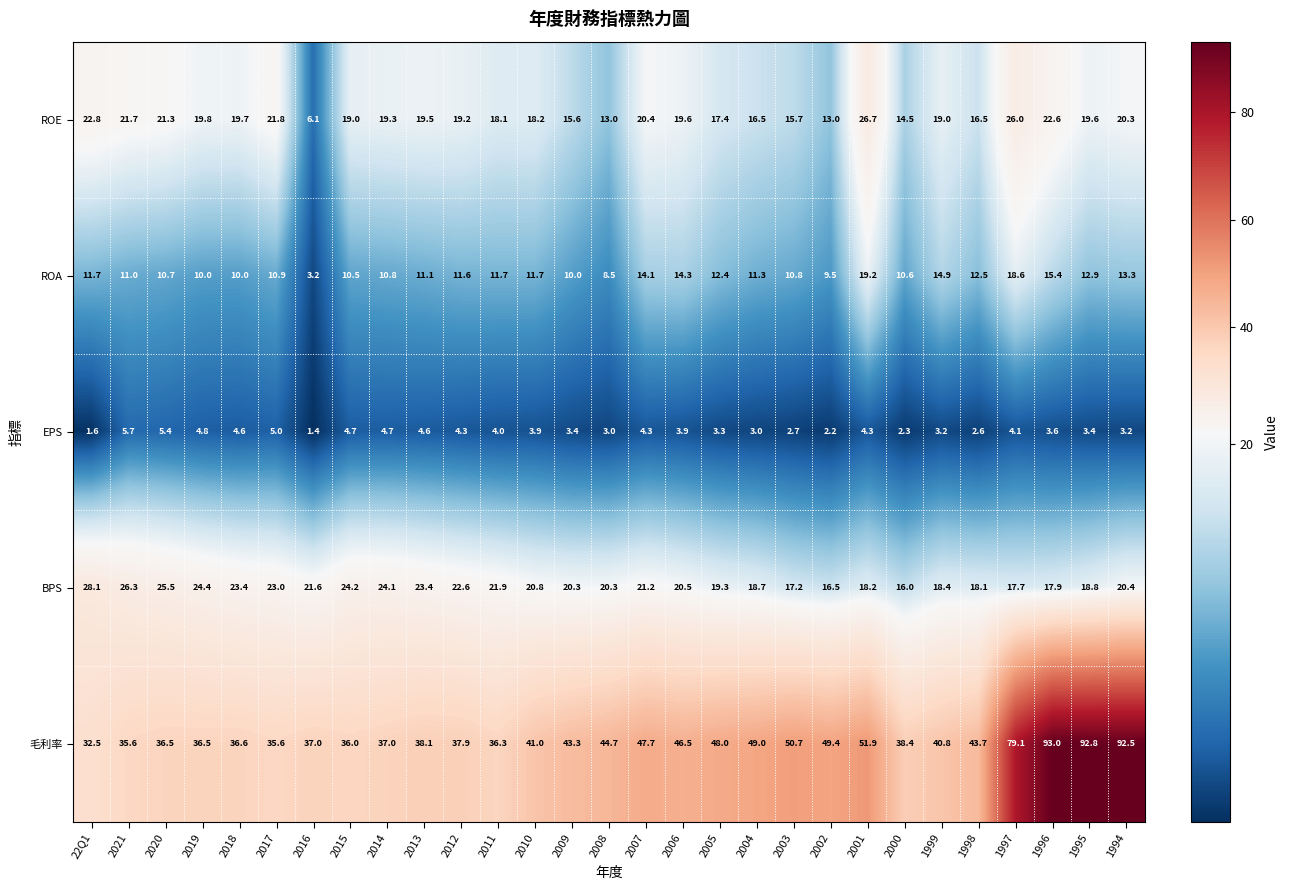

Is the value of ROA at 2020 greater than the value of BPS at 2002?

No